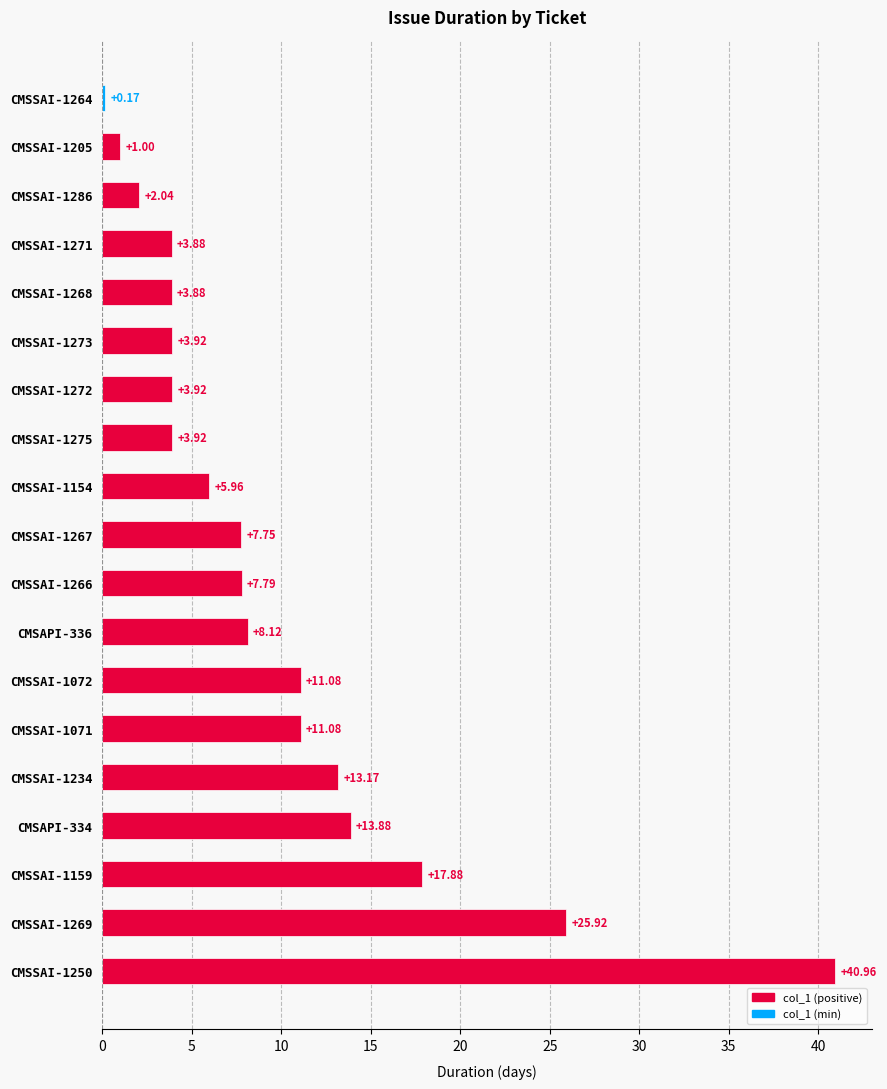

What is the difference between the maximum and second lowest values?

40.0